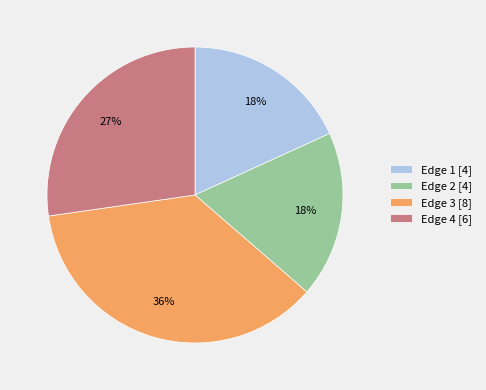

Between Edge 3 [8] and Edge 1 [4], which is larger?

Edge 3 [8]